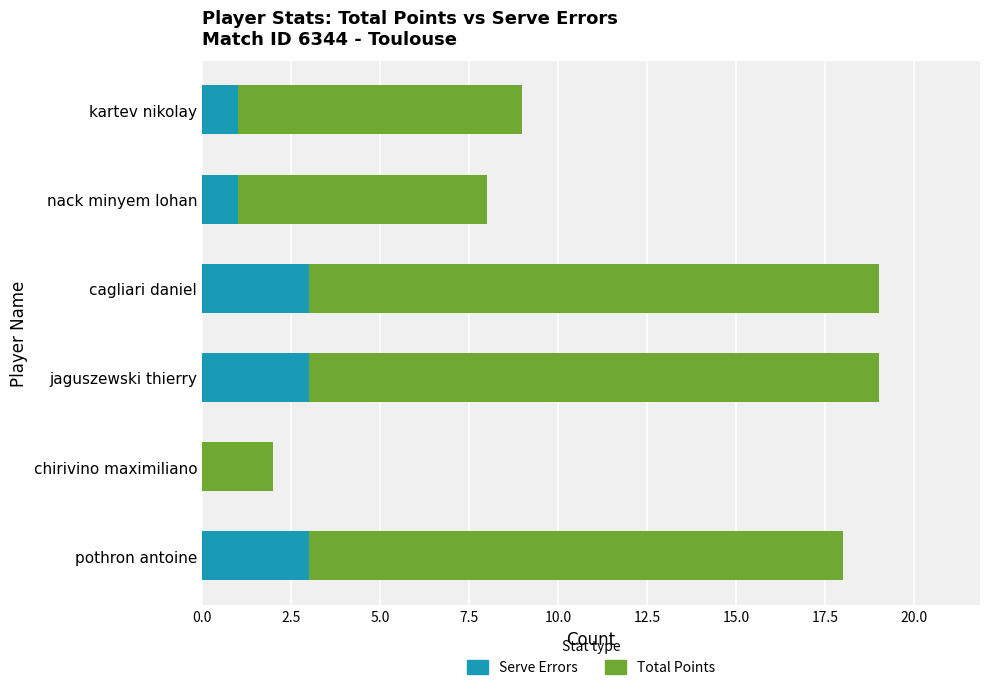

What is the greatest value displayed?

19